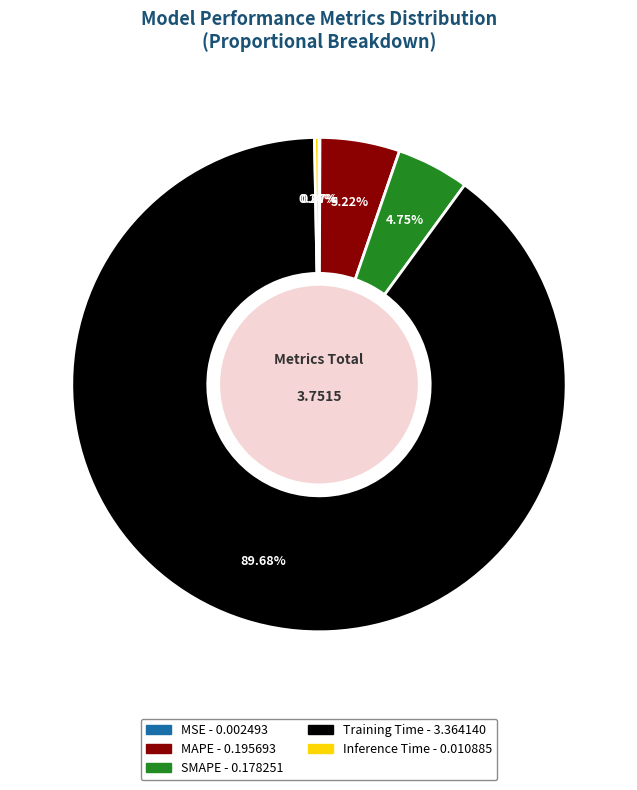

To the nearest percent, what portion does SMAPE represent?

5%